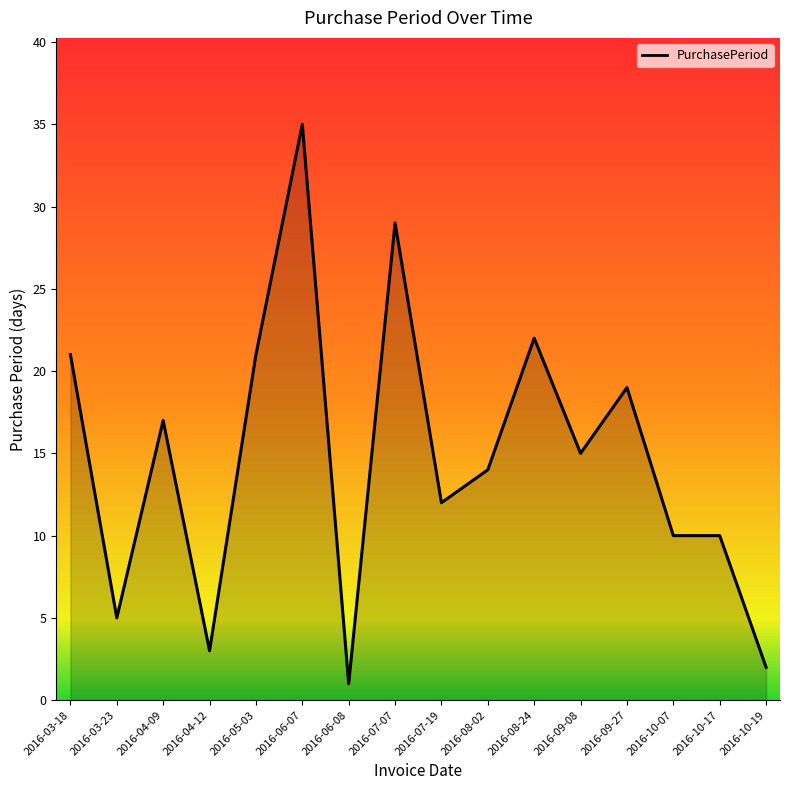

What position from the right is 2016-04-12?

13